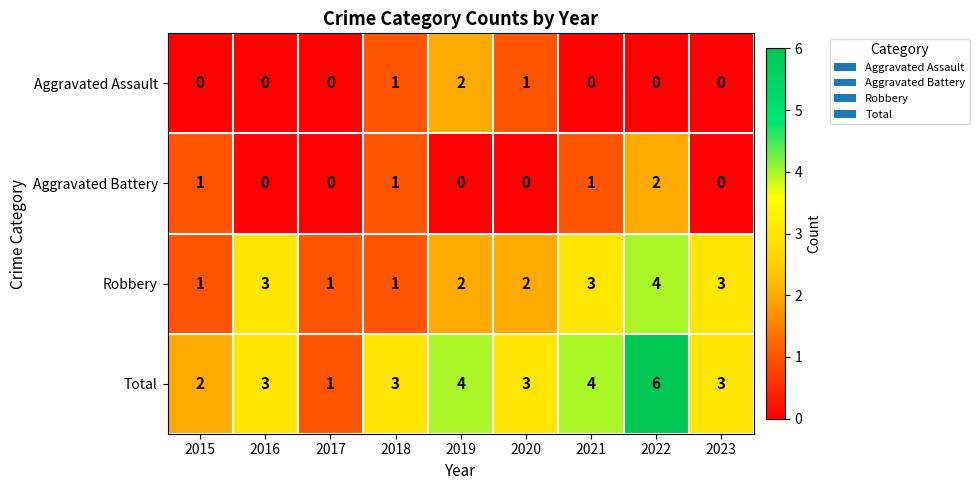

What is the sum of all Aggravated Assault values?

4